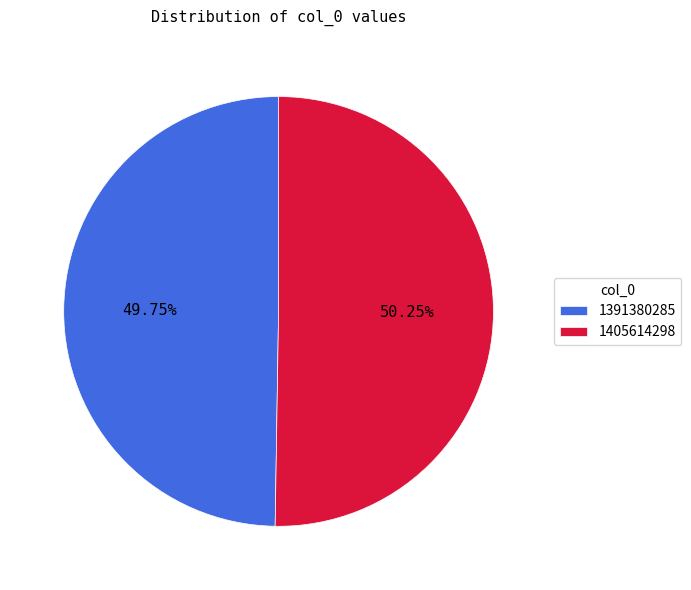

True or false: 1405614298 accounts for 50% of the total.

True